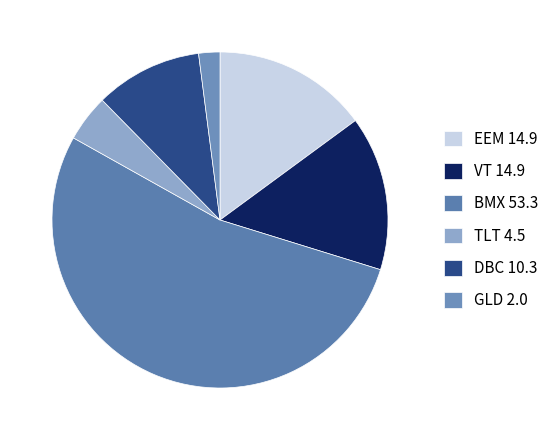

What is the majority slice?

BMX